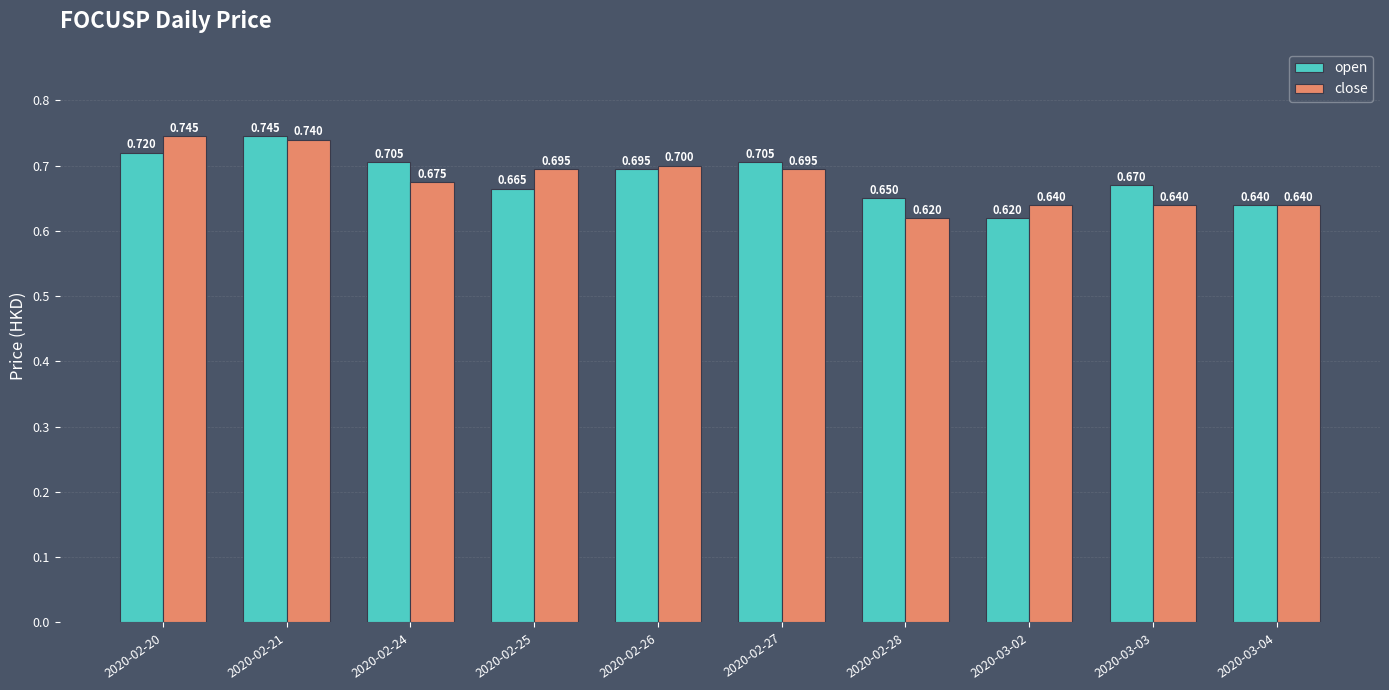

How many categories are shown in the chart?

10